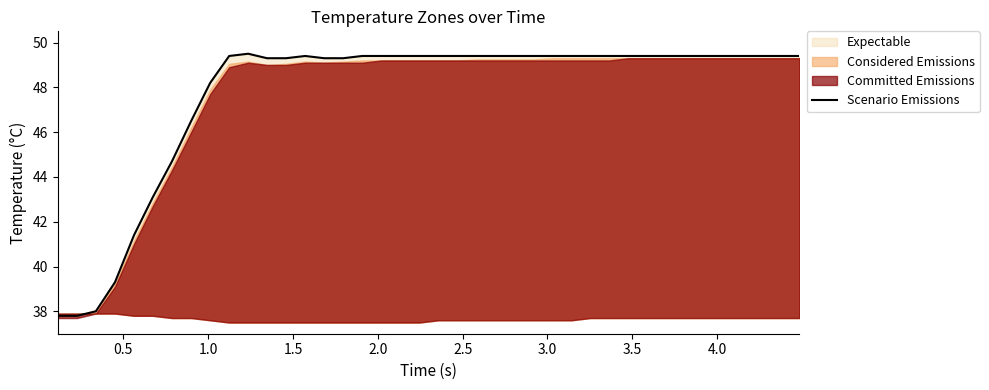

How many data points does each series have?

40